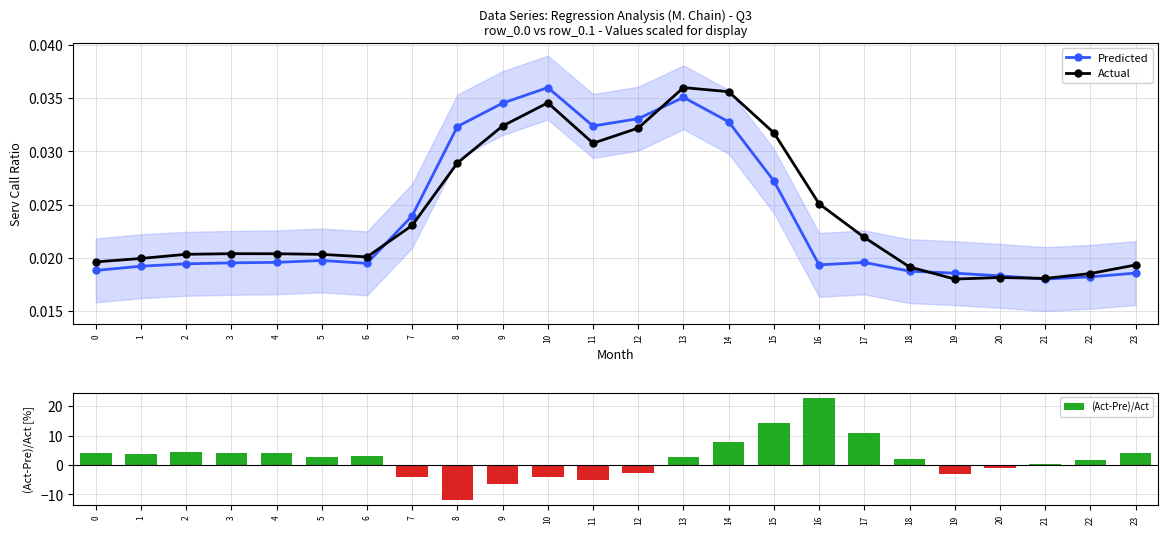

What is the sum of all (Act-Pre)/Act values?

54.1